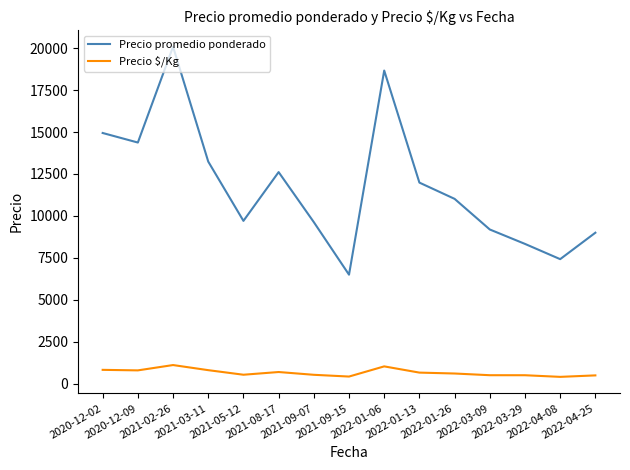

Which series has the widest spread of values?

Precio promedio ponderado